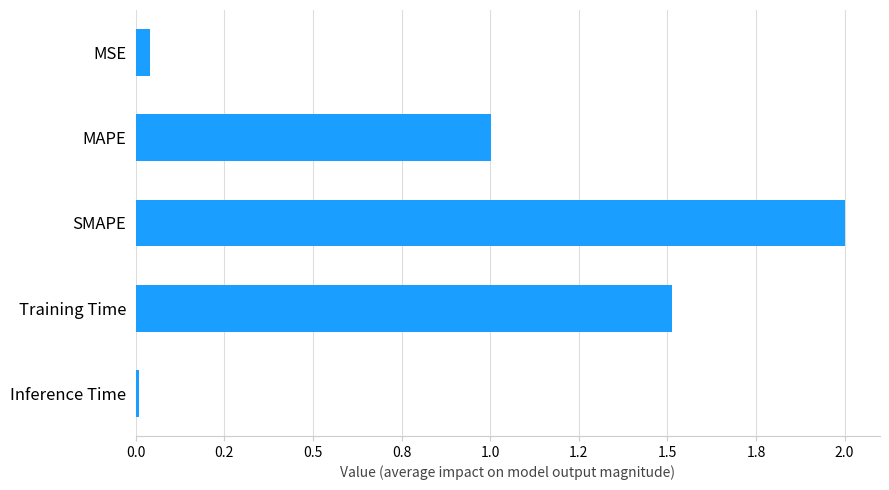

Are the bars horizontal?

Yes